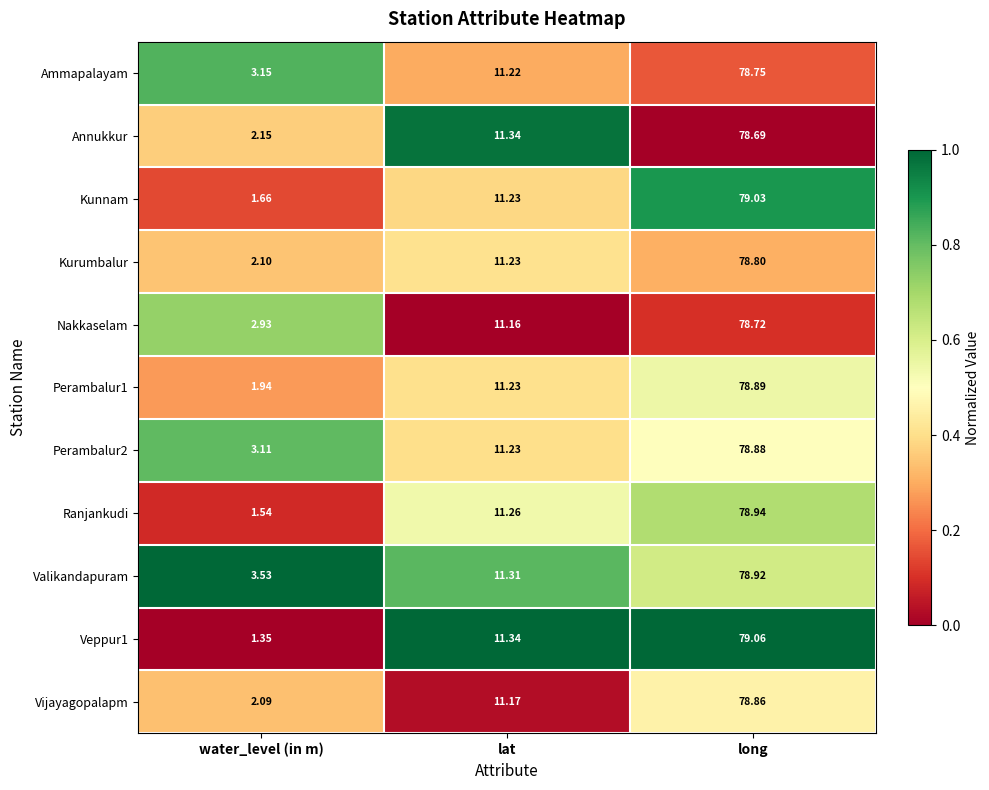

List the labels in order of Valikandapuram value, smallest first.

water_level (in m), lat, long